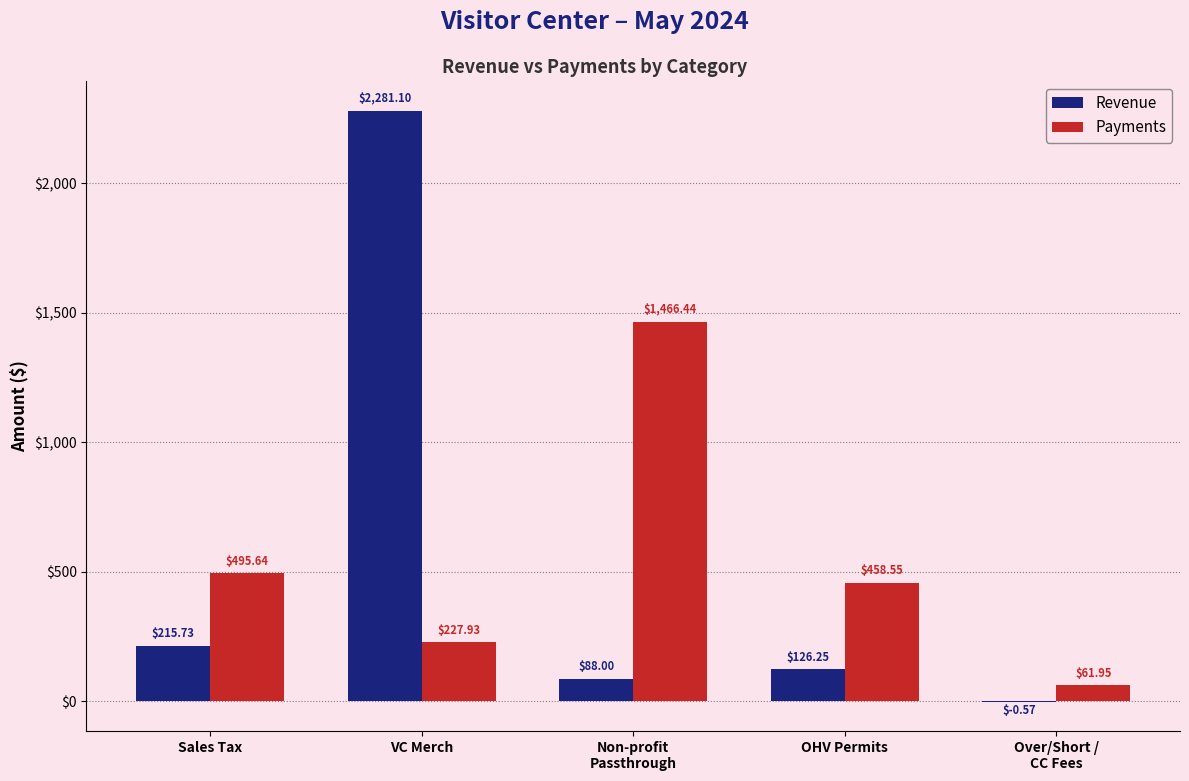

Which category has the highest value across all series?

VC Merch